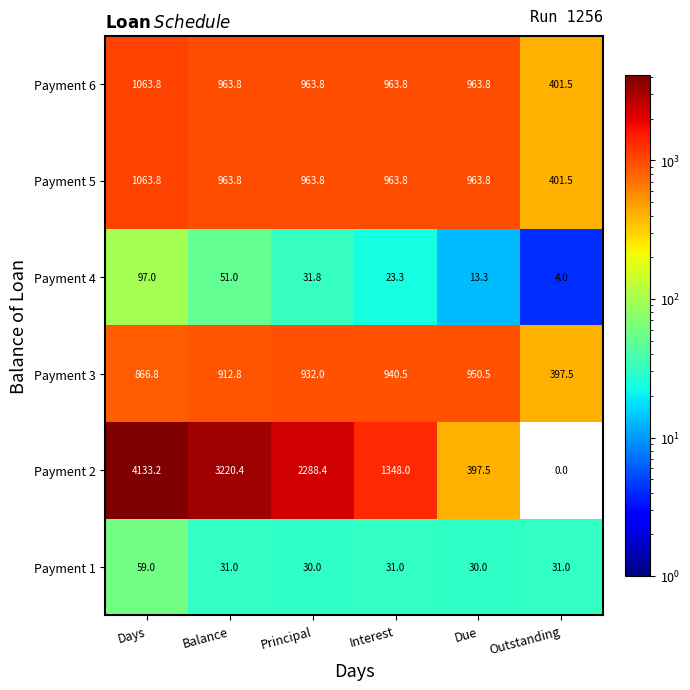

Which series has the widest spread of values?

Payment 2